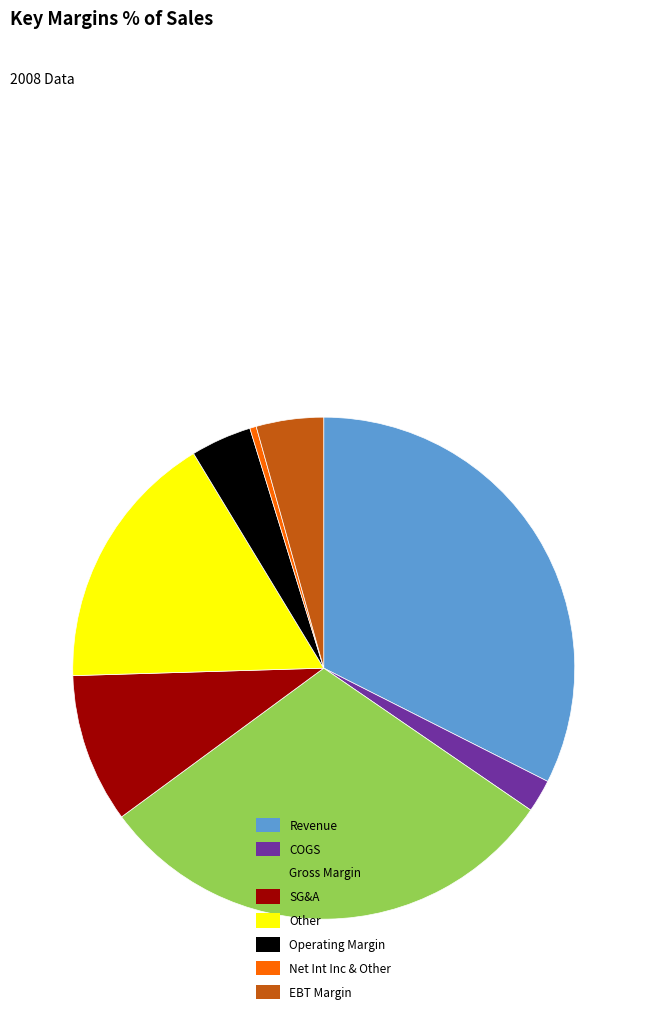

Which slice is the smallest?

Net Int Inc & Other